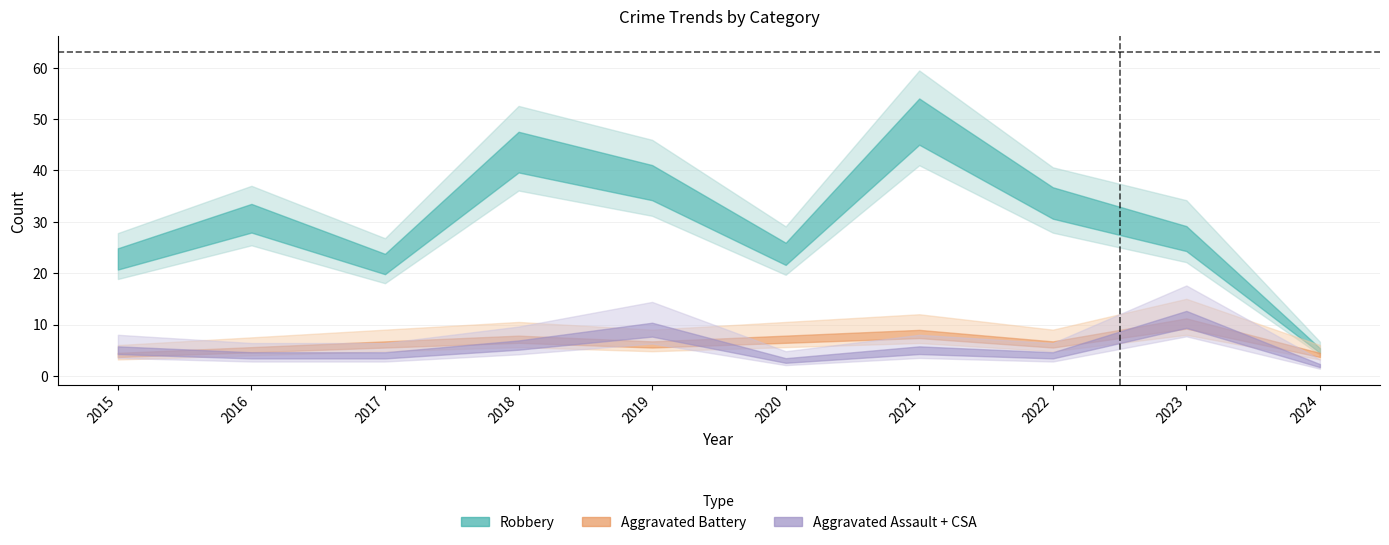

Where is Robbery nearest to the value 27?

2023